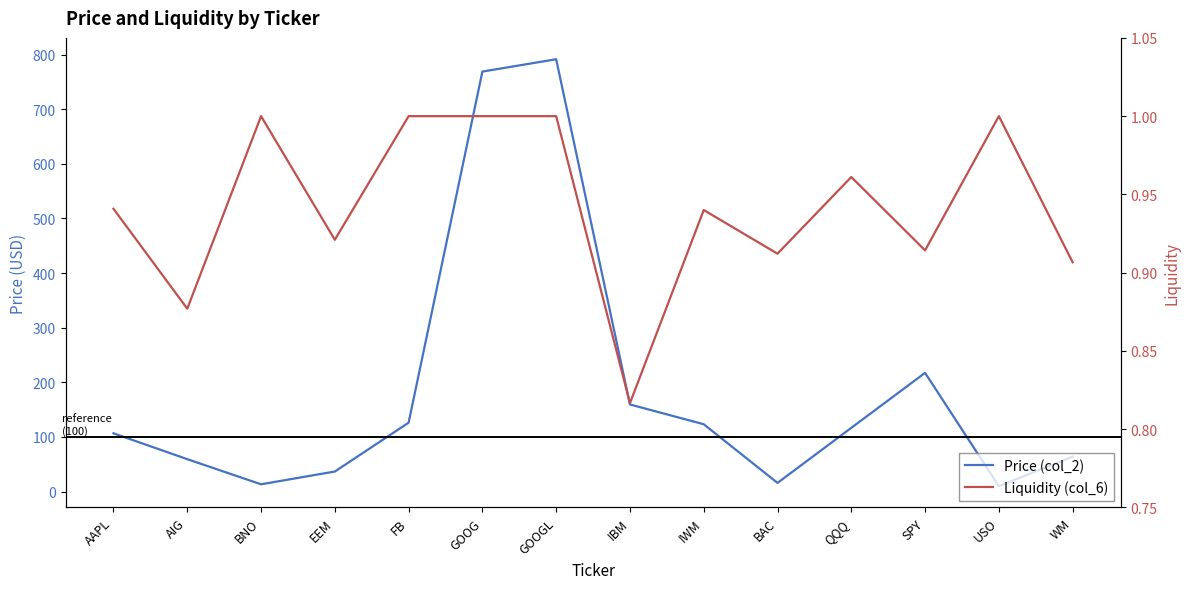

Reading left to right, transcribe all the data shown in this chart.

Price (col_2): 106.7	59.4	13.4	36.8	126.2	768.8	791.4	159.5	123.3	16.0	116.7	217.4	10.1	64.0
Liquidity (col_6): 0.9	0.9	1.0	0.9	1.0	1.0	1.0	0.8	0.9	0.9	1.0	0.9	1.0	0.9